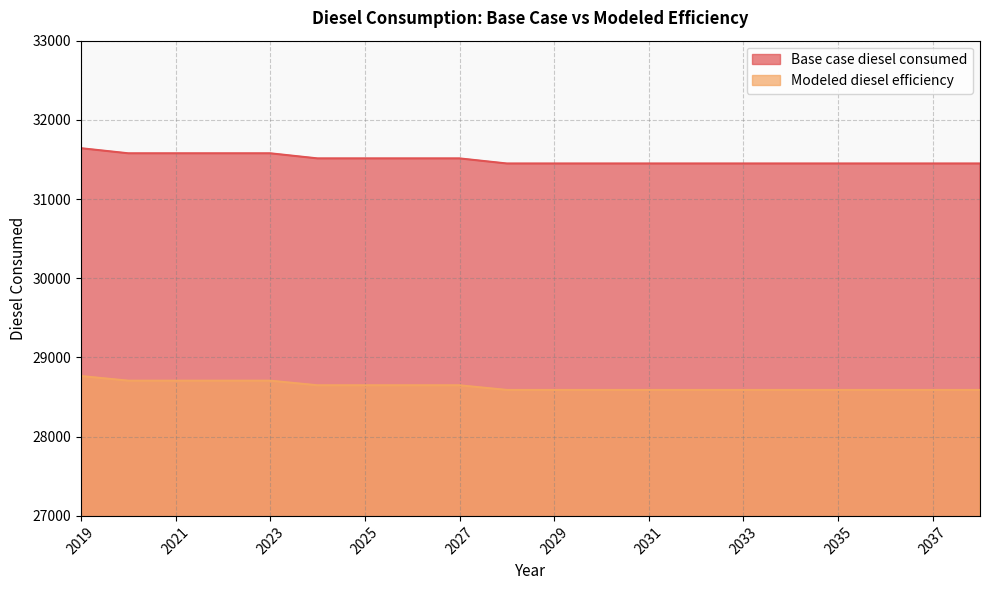

What is the difference between the maximum and minimum values in the Modeled diesel efficiency series?

175.4